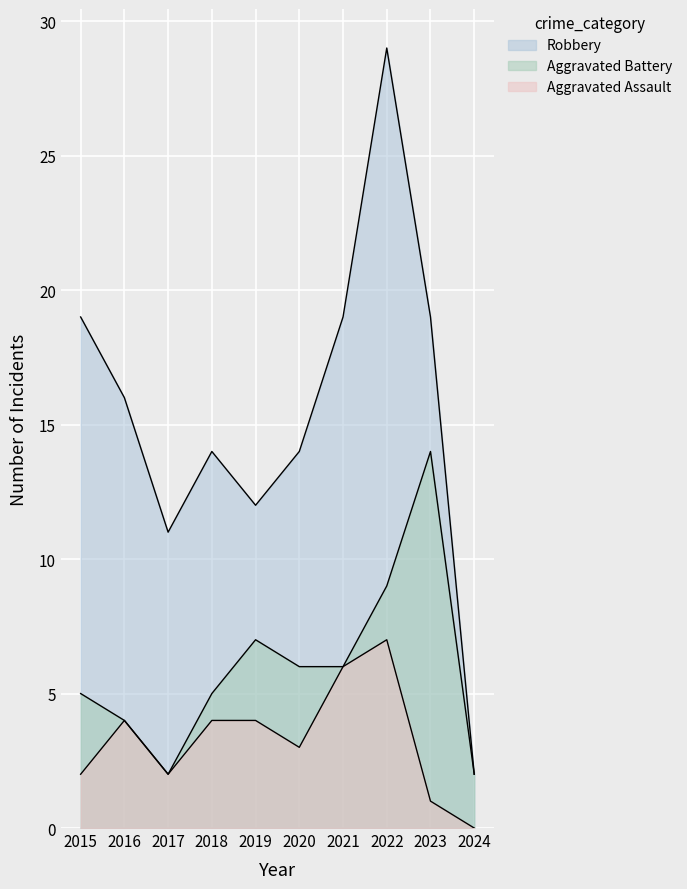

What is the value of the Aggravated Battery point at the 9th from the left?

14